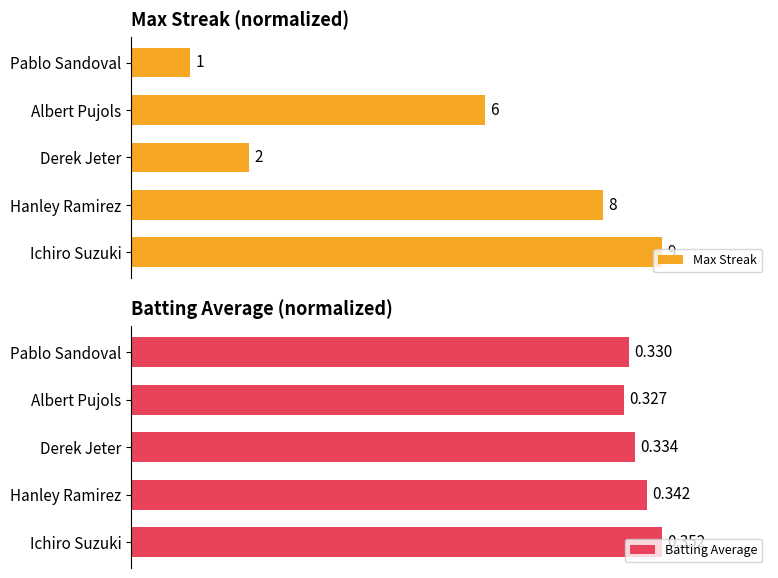

Rank the series by their maximum value, from highest to lowest.

Max Streak, Batting Average